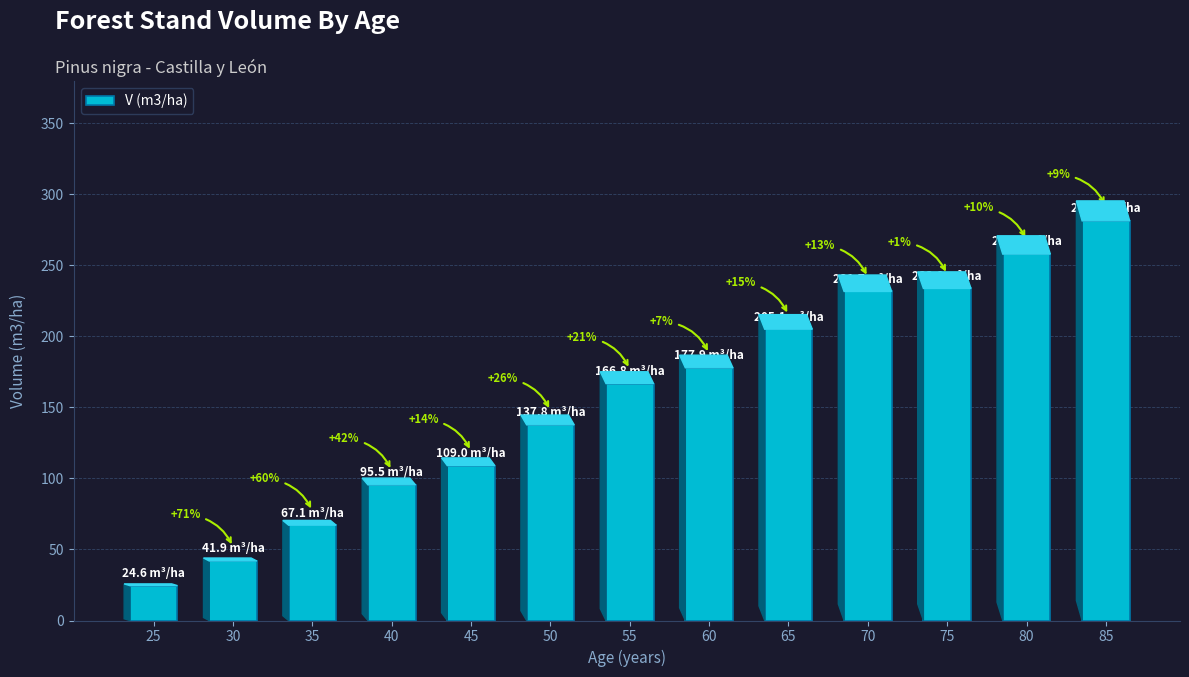

Which label corresponds to the smallest value in the chart?

25